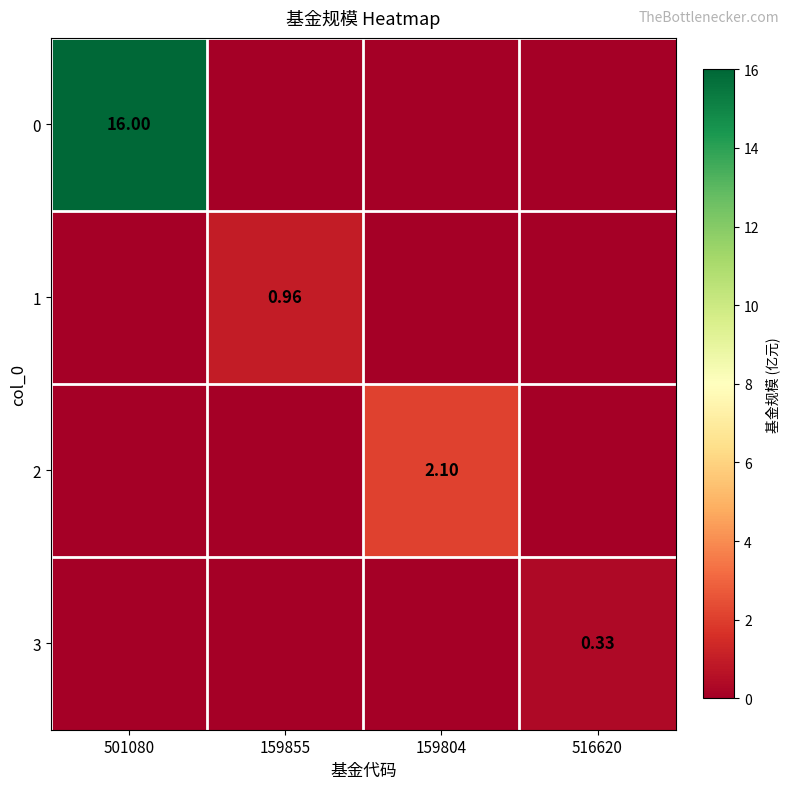

Is the value of 0 at 501080 greater than the value of 2 at 159855?

Yes